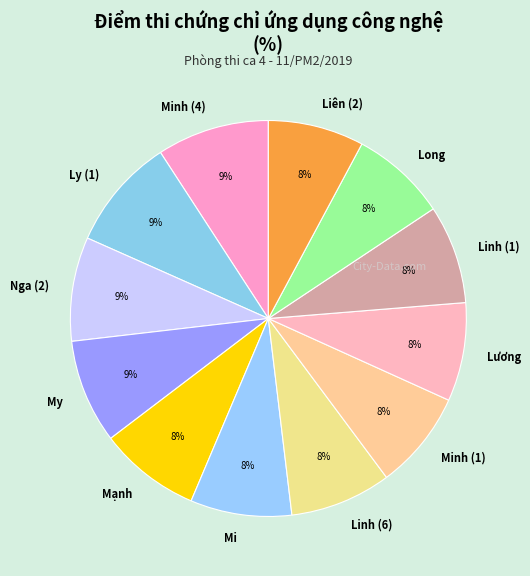

Is there any slice that represents more than half of the pie?

No